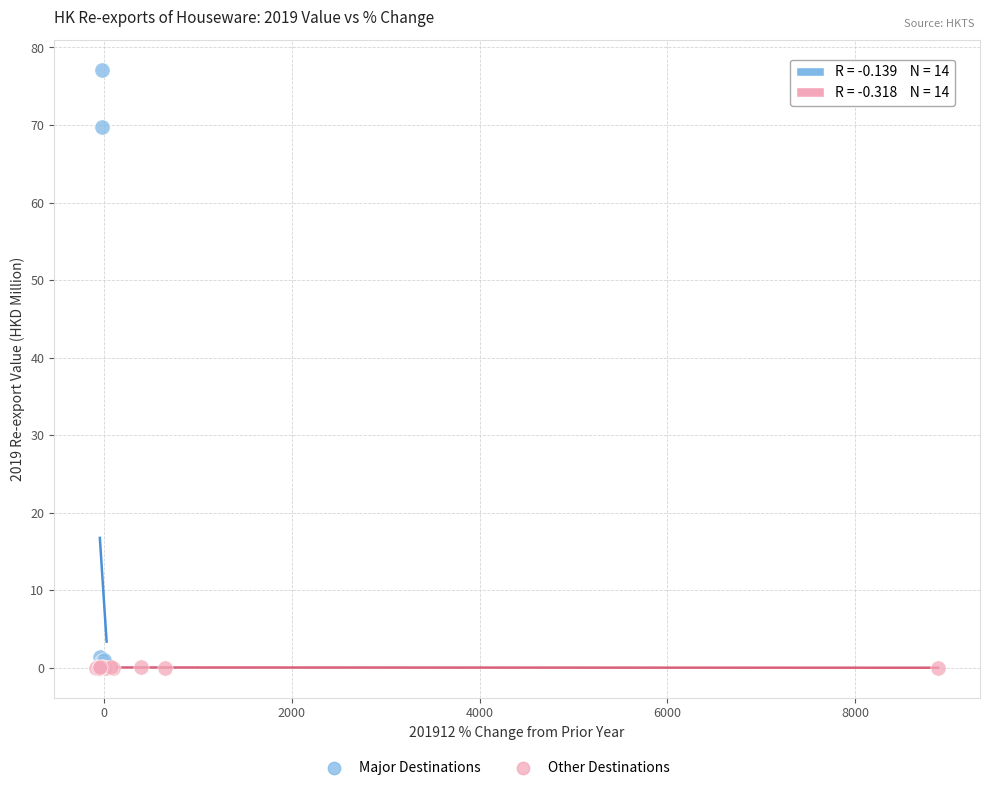

Which series contains the highest Y value?

Major Destinations